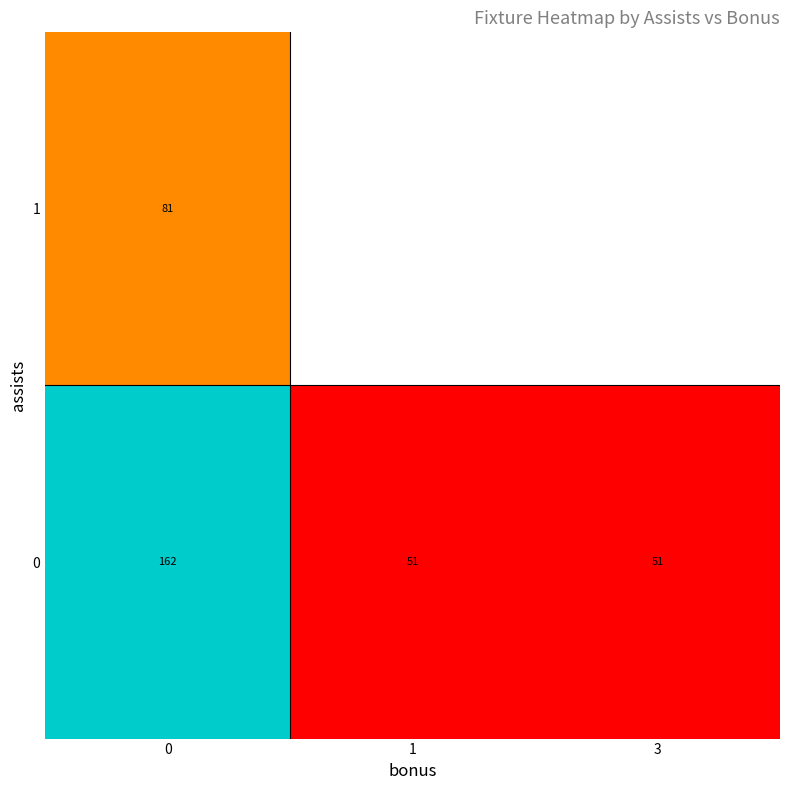

What is the sum of all 0 values?

264.1